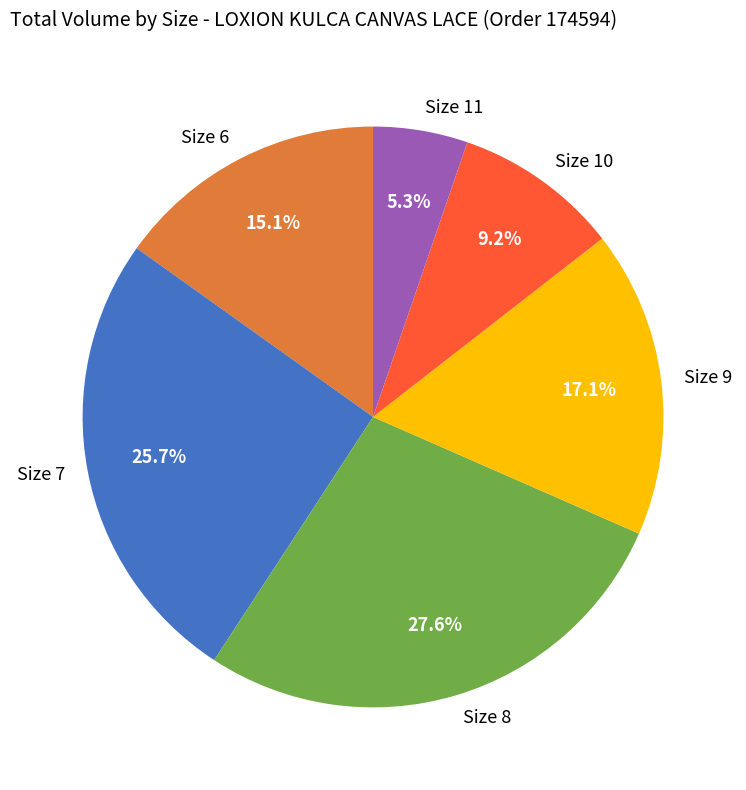

How much of the chart is everything except Size 8?

72.4%